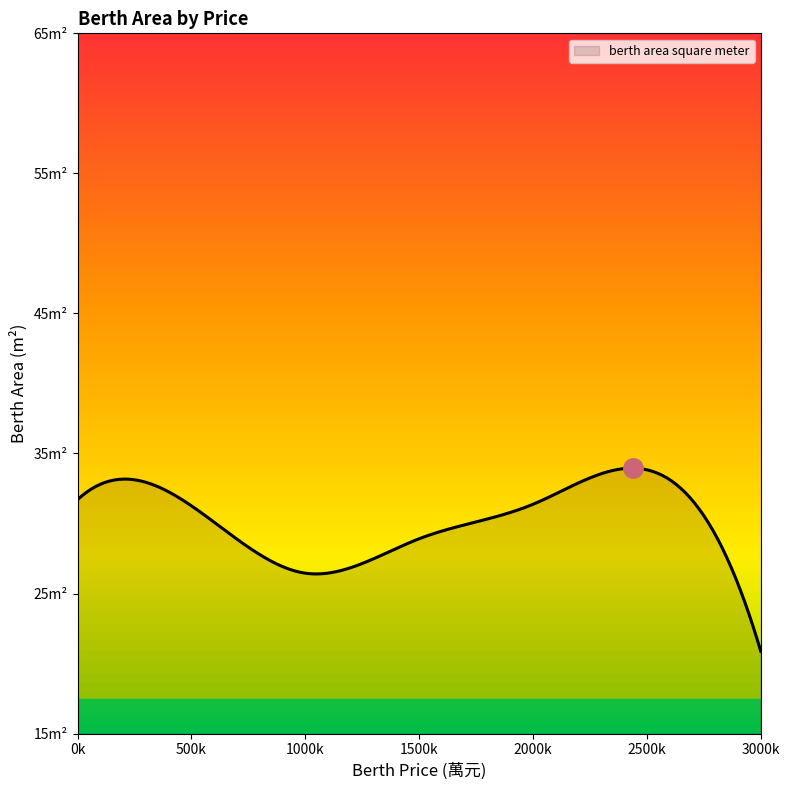

Is this an area chart (filled region under the line)?

Yes